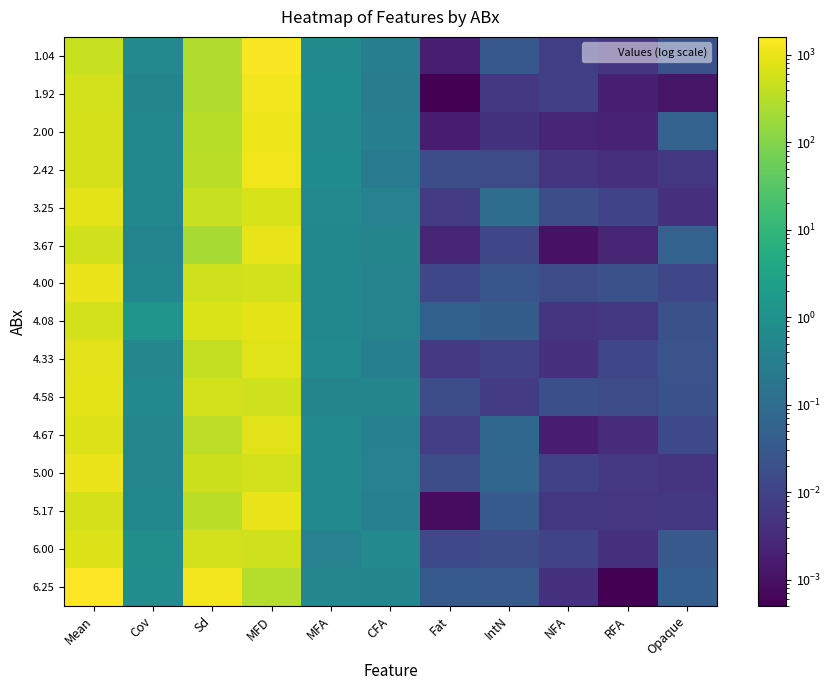

Which has a higher value, Mean or Sd?

Mean